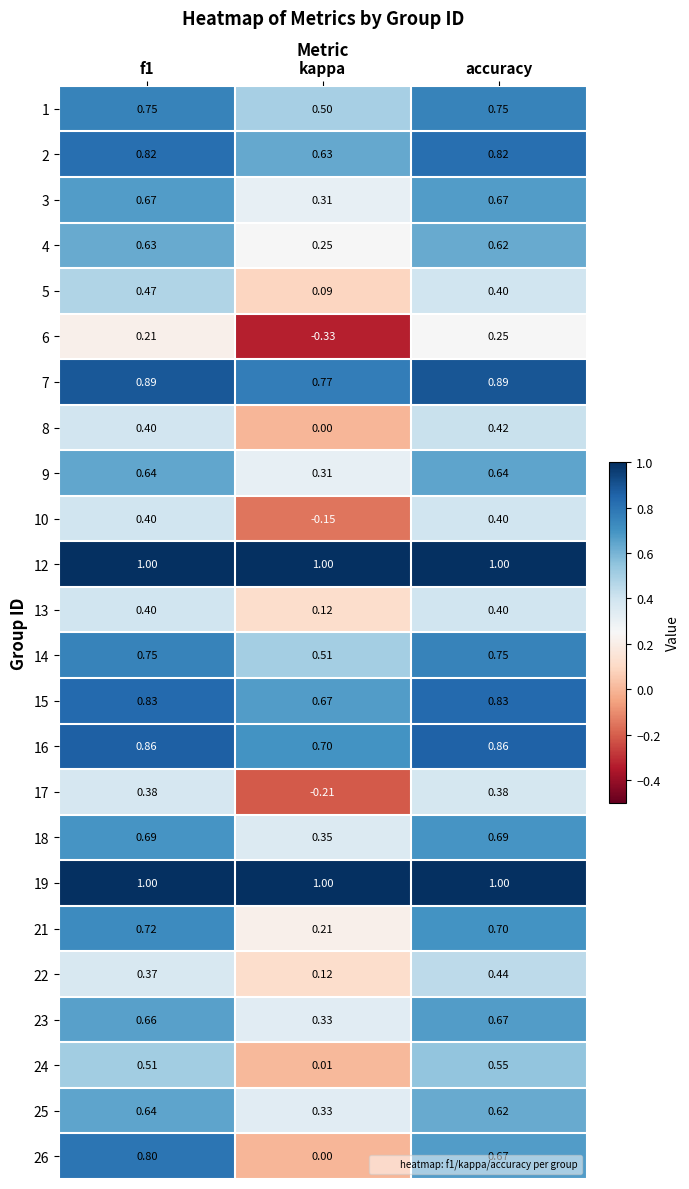

Which category has the lowest value in the 6 series?

kappa